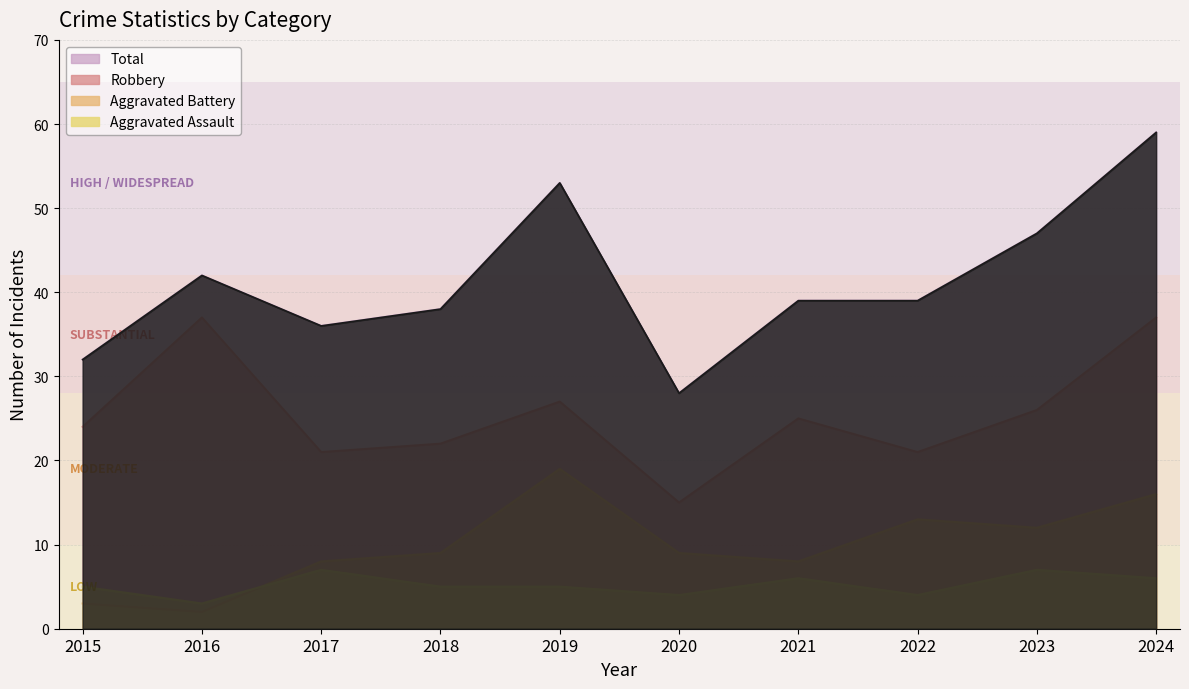

How many data points in Aggravated Battery are less than 9?

4